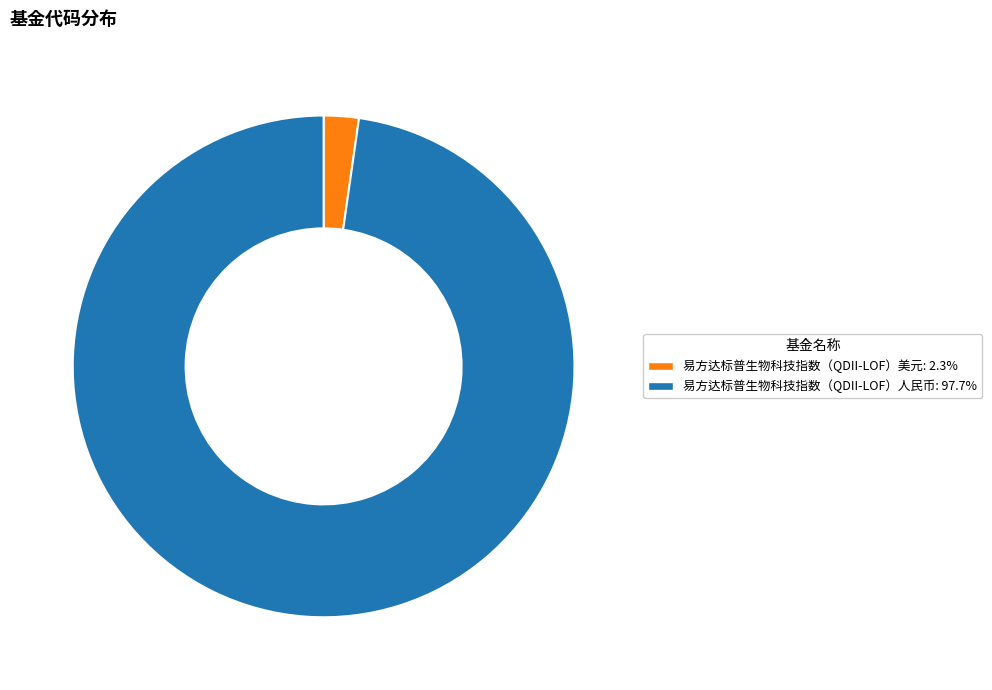

Is it true that 易方达标普生物科技指数（QDII-LOF）人民币 is 98% of the pie?

True